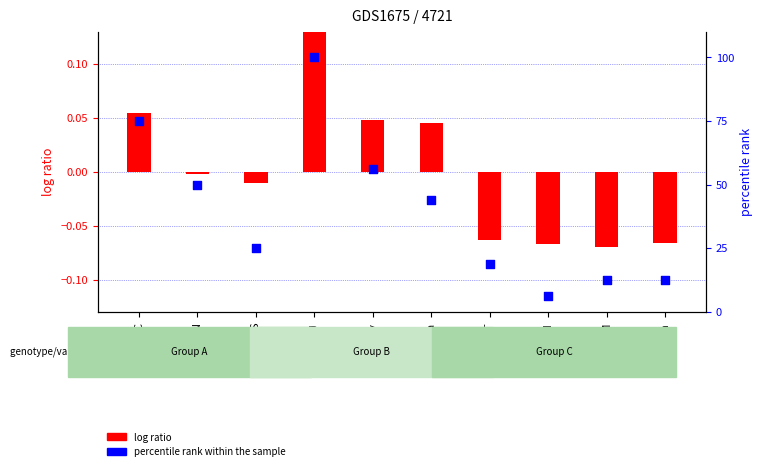

Is the value of log ratio at CN greater than the value of percentile rank within the sample at CC?

No